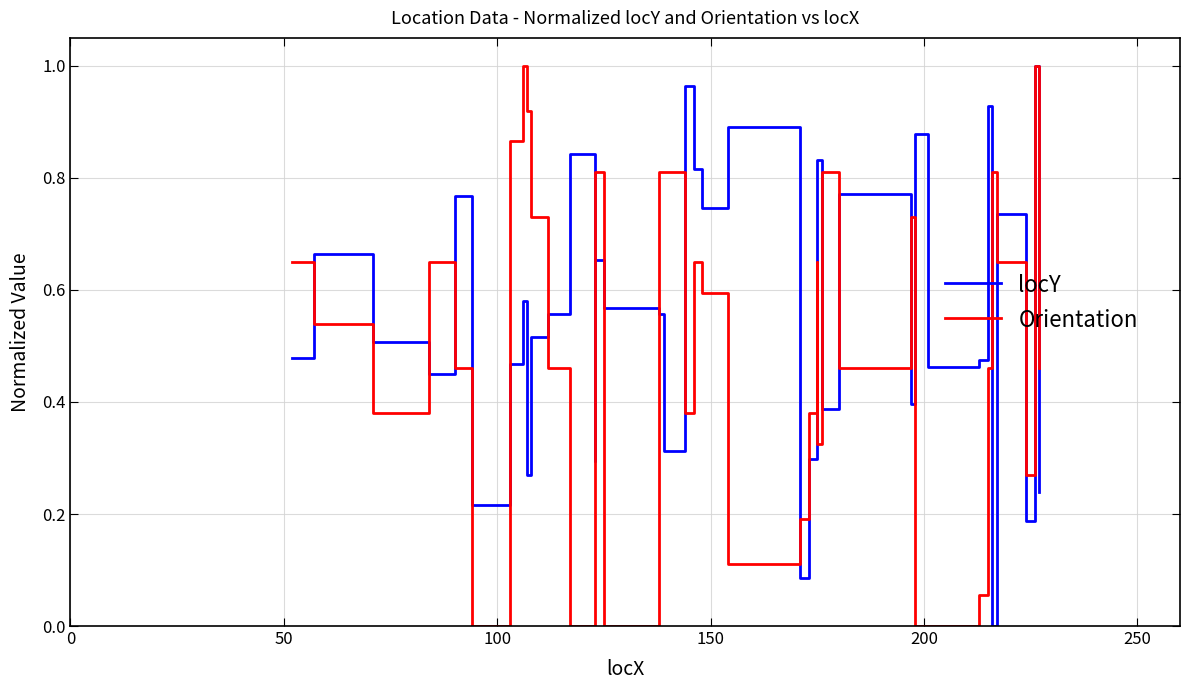

True or false: locY has a value of 0.5 at 13.

False